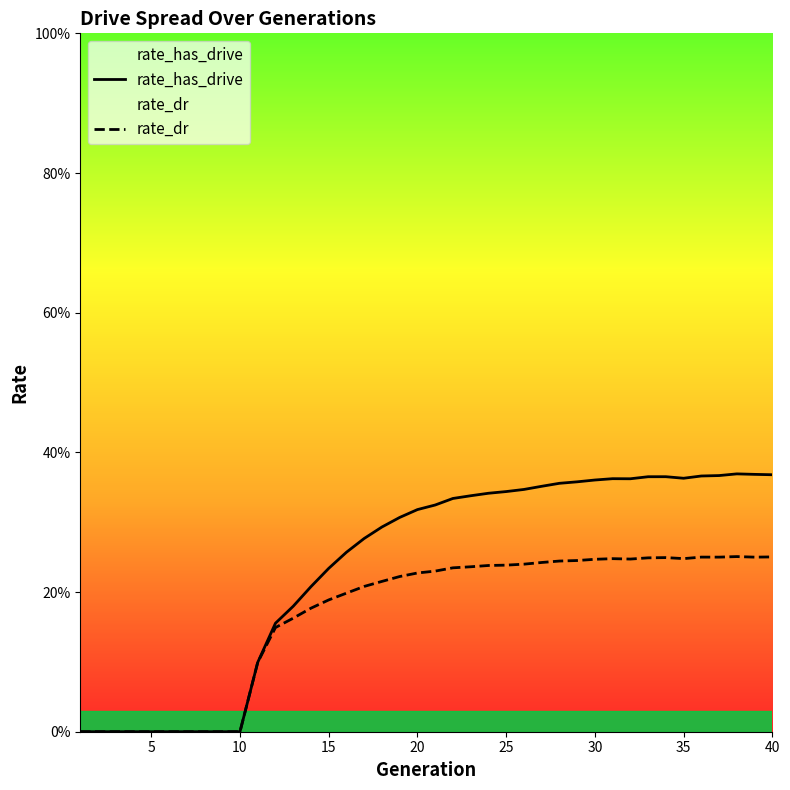

Which series has the largest total across all categories?

rate_has_drive